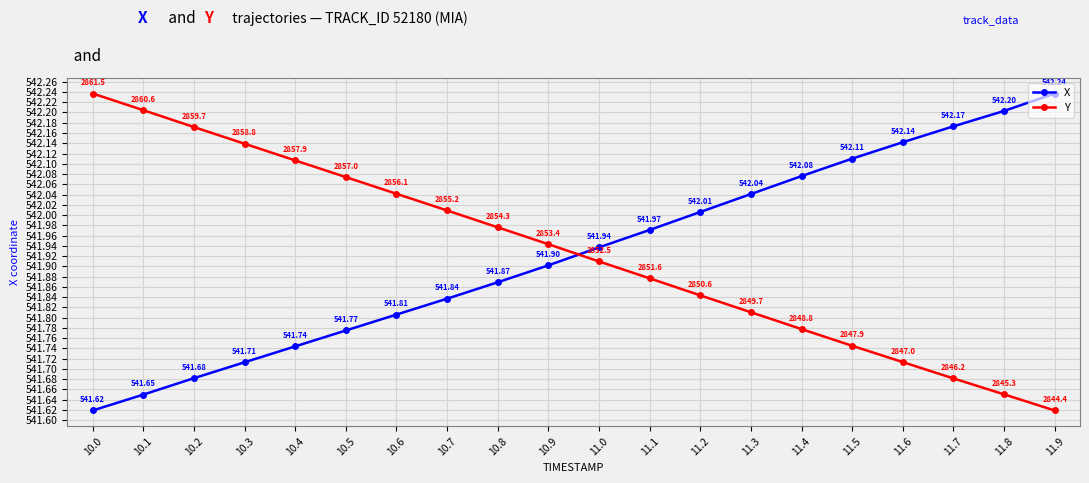

Is it true that Y equals 866.8 at 11.9?

False